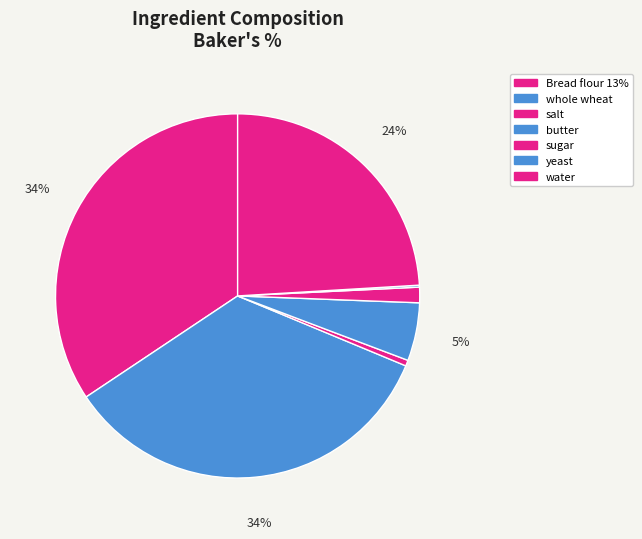

Is there any slice that represents more than half of the pie?

No